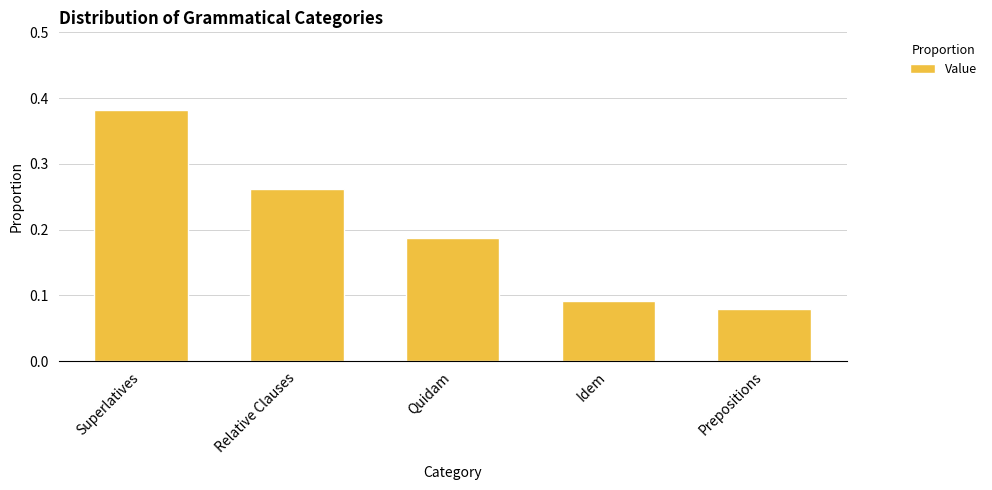

Count the values in the range 0 to 1.

5